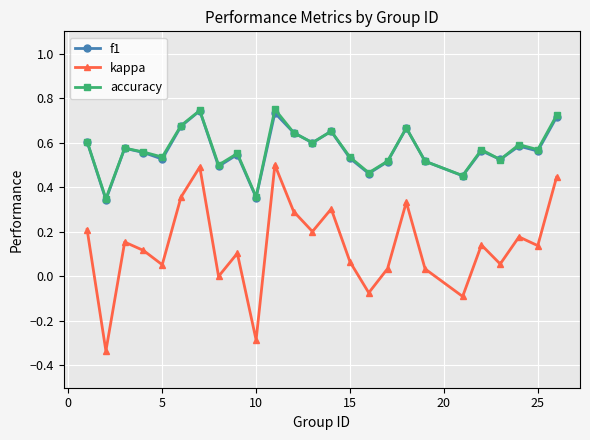

True or false: f1 and kappa intersect in this chart.

False